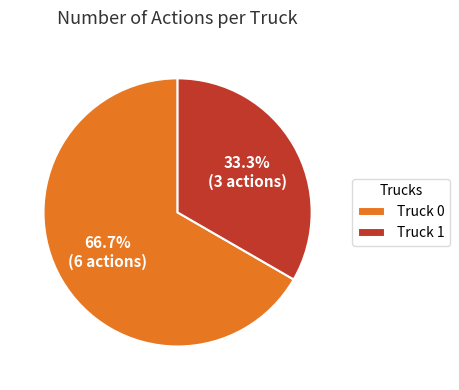

True or false: Truck 0 accounts for 67% of the total.

True